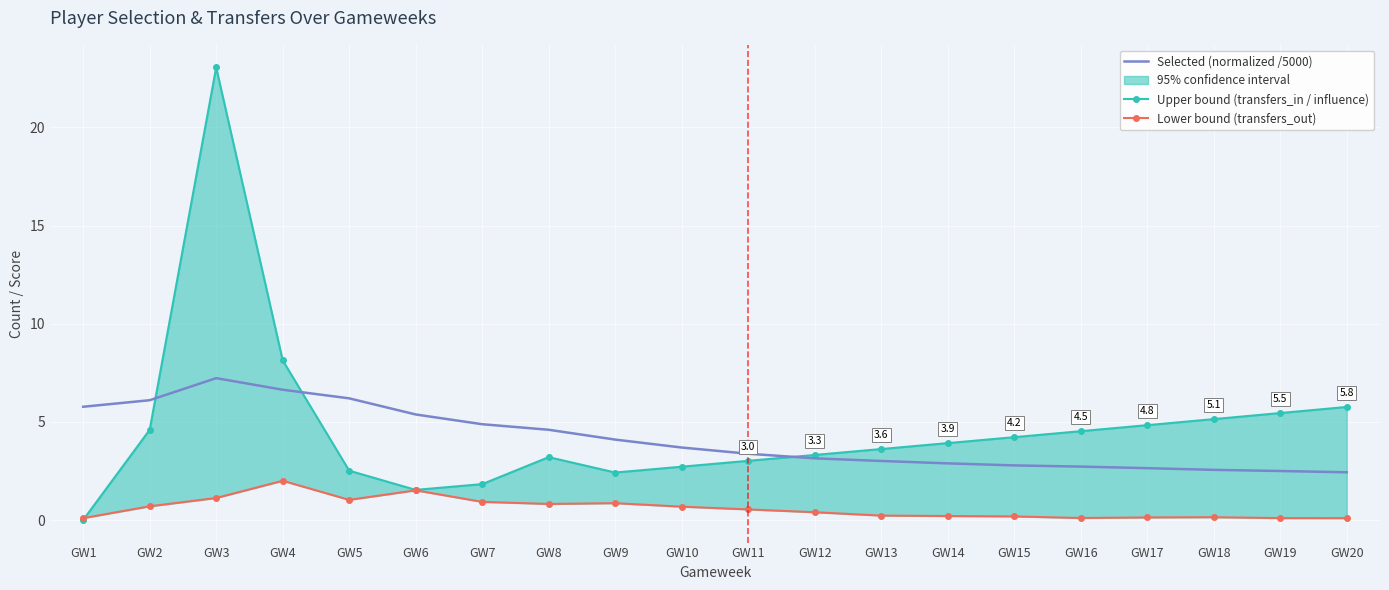

Which category has the lowest value in the Lower bound (transfers_out) series?

GW1